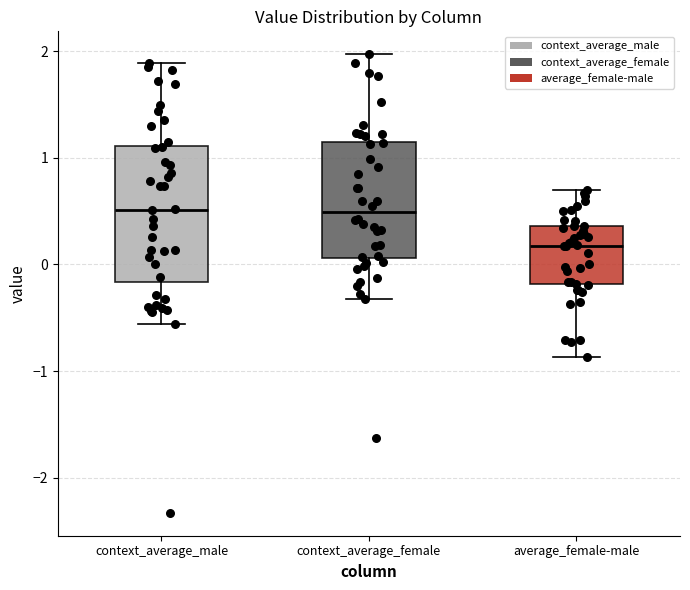

Reading left to right, read every box against the y-axis: the position of its median line, the range the box covers, and the ends of its whiskers. The values are not printed on the chart, so give them approximately, as read against the axis.

context_average_male: median 0.5, box -0.2 to 1.1, whiskers -0.6 to 1.9
context_average_female: median 0.5, box 0.1 to 1.2, whiskers -0.3 to 2.0
average_female-male: median 0.2, box -0.2 to 0.4, whiskers -0.9 to 0.7